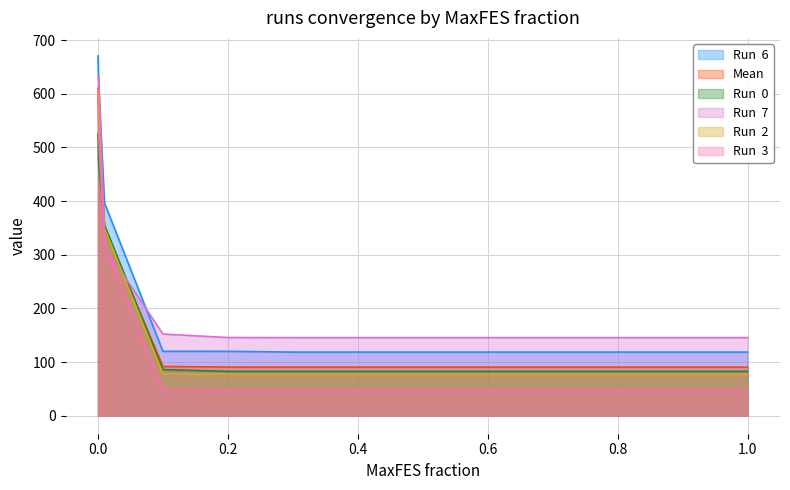

Reading right to left, what are all the values shown in this chart?

Run  6: 1=118.6	0.9=118.6	0.8=118.6	0.7=118.6	0.6=118.6	0.5=118.6	0.4=118.6	0.3=118.6	0.2=120.0	0.1=120.0	0.01=396.6	0.001=615.2	0=670.6
Mean: 1=90.5	0.9=90.5	0.8=90.5	0.7=90.5	0.6=90.5	0.5=90.5	0.4=90.5	0.3=90.5	0.2=90.7	0.1=91.8	0.01=348.0	0.001=575.3	0=610.2
Run  0: 1=82.6	0.9=82.6	0.8=82.6	0.7=82.6	0.6=82.6	0.5=82.6	0.4=82.6	0.3=82.6	0.2=82.6	0.1=86.0	0.01=355.4	0.001=471.4	0=525.9
Run  7: 1=145.6	0.9=145.6	0.8=145.6	0.7=145.6	0.6=145.6	0.5=145.6	0.4=145.6	0.3=145.6	0.2=145.8	0.1=152.2	0.01=315.7	0.001=521.6	0=590.4
Run  2: 1=77.6	0.9=77.6	0.8=77.6	0.7=77.6	0.6=77.6	0.5=77.6	0.4=77.6	0.3=77.6	0.2=77.6	0.1=78.0	0.01=349.0	0.001=563.9	0=606.6
Run  3: 1=47.8	0.9=47.8	0.8=47.8	0.7=47.8	0.6=47.8	0.5=47.8	0.4=47.8	0.3=47.8	0.2=47.8	0.1=48.1	0.01=323.7	0.001=631.5	0=631.5